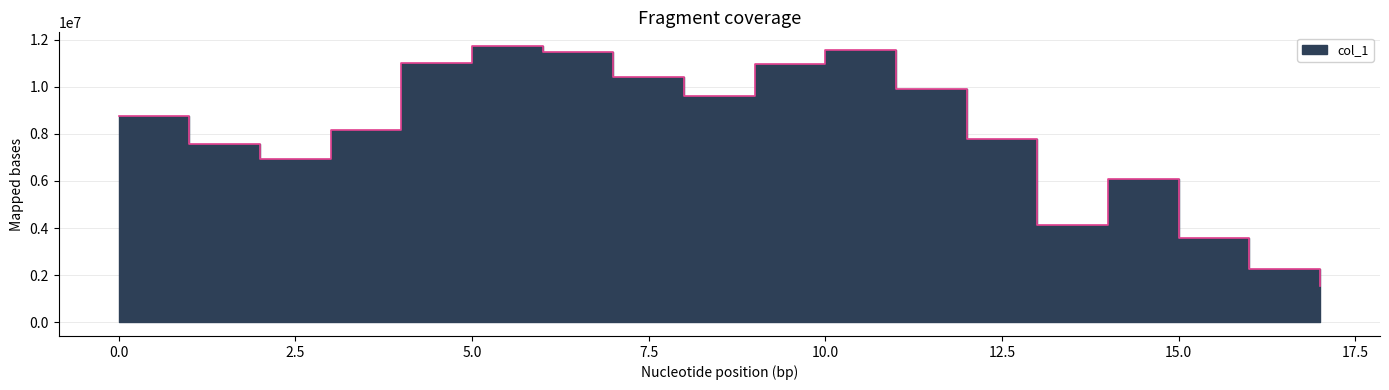

What is the sum of the values at 7.0 and 1.0?

18014542